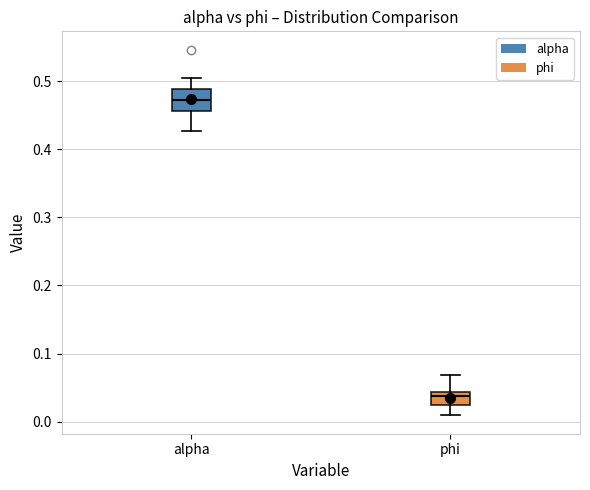

Reading left to right, transcribe this box plot: for each box, give where its median line is, the range the box spans, and where its two whiskers end, as read against the y-axis. The values are not printed on the chart, so give them approximately, as read against the axis.

alpha: median 0.47, box 0.46 to 0.49, whiskers 0.43 to 0.50
phi: median 0.04 (just below the box's upper edge), box 0.02 to 0.04, whiskers 0.01 to 0.07